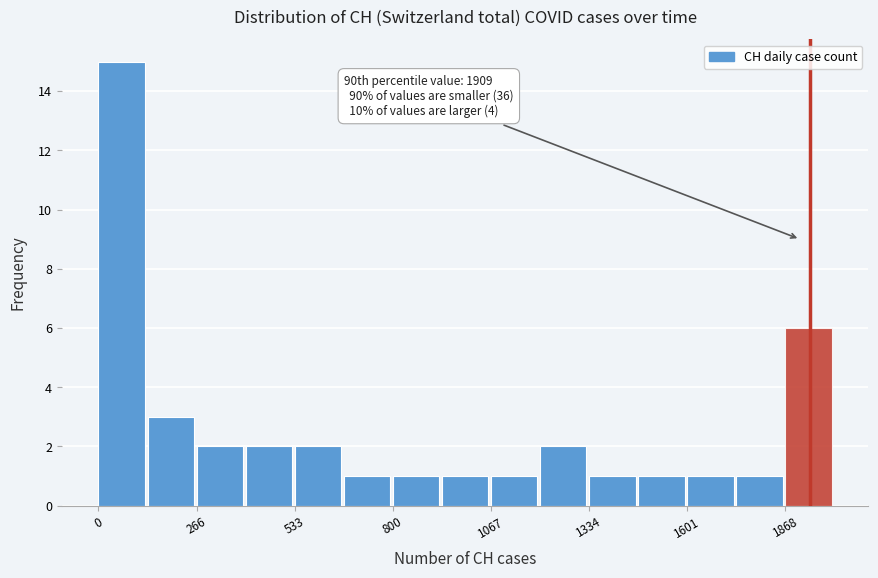

Read against the x-axis, roughly where is the centre of the tallest bar?

50